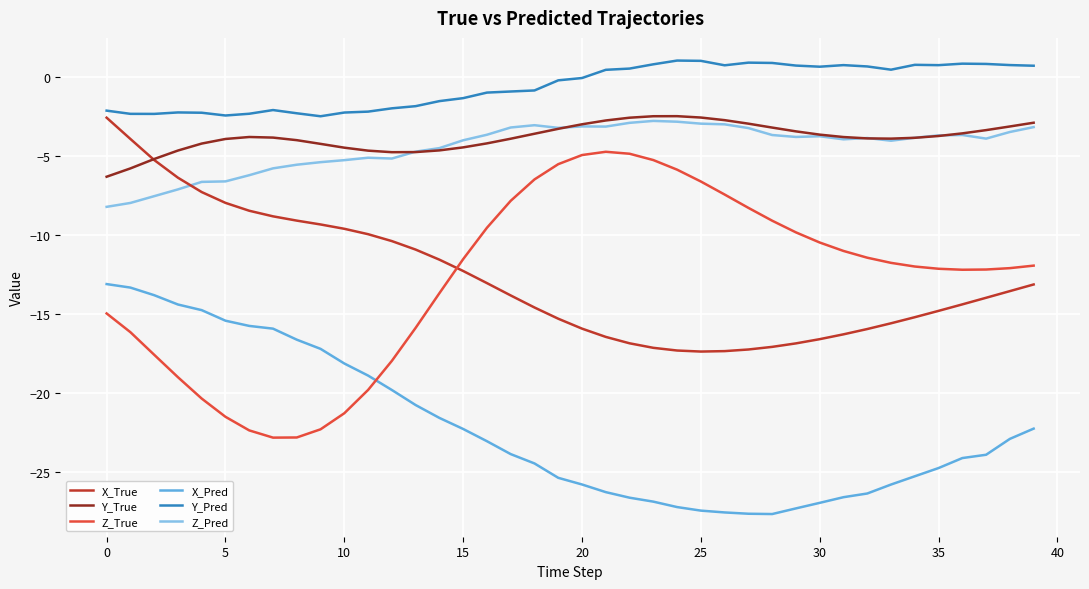

True or false: Y_Pred and Z_True cross at least once.

False